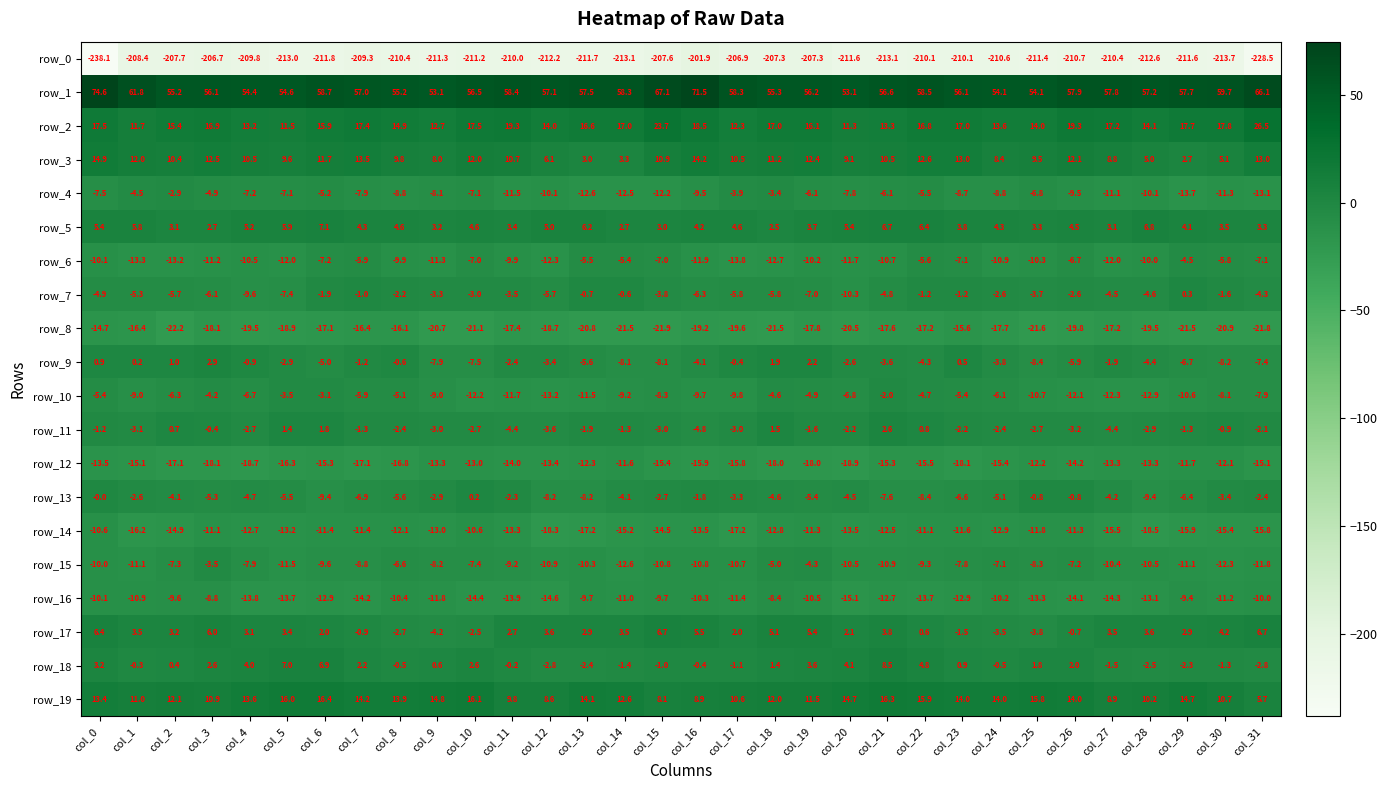

What is the difference between the second highest and second lowest values in the row_10 series?

9.8